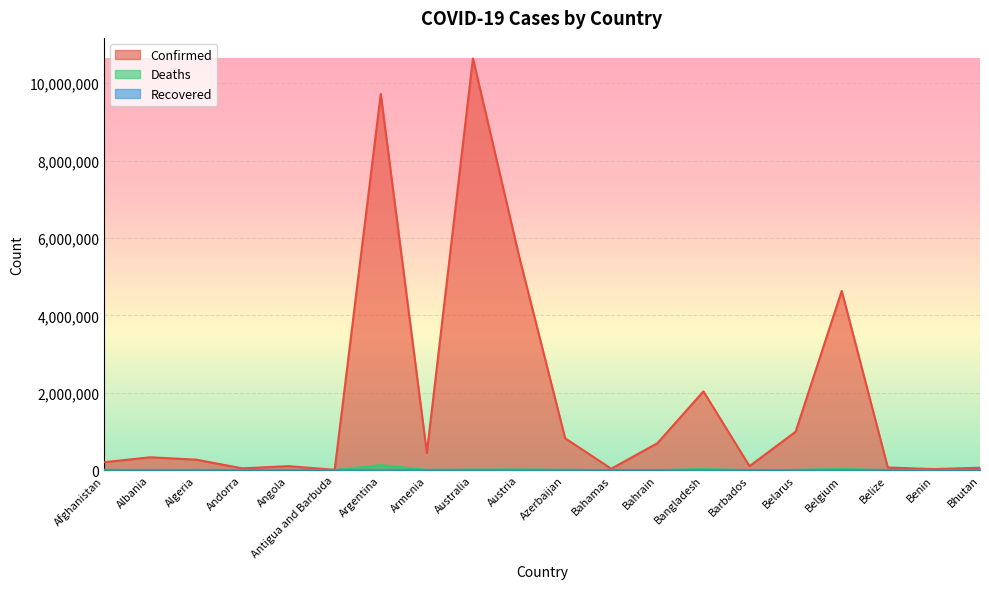

How many data points does each series have?

20